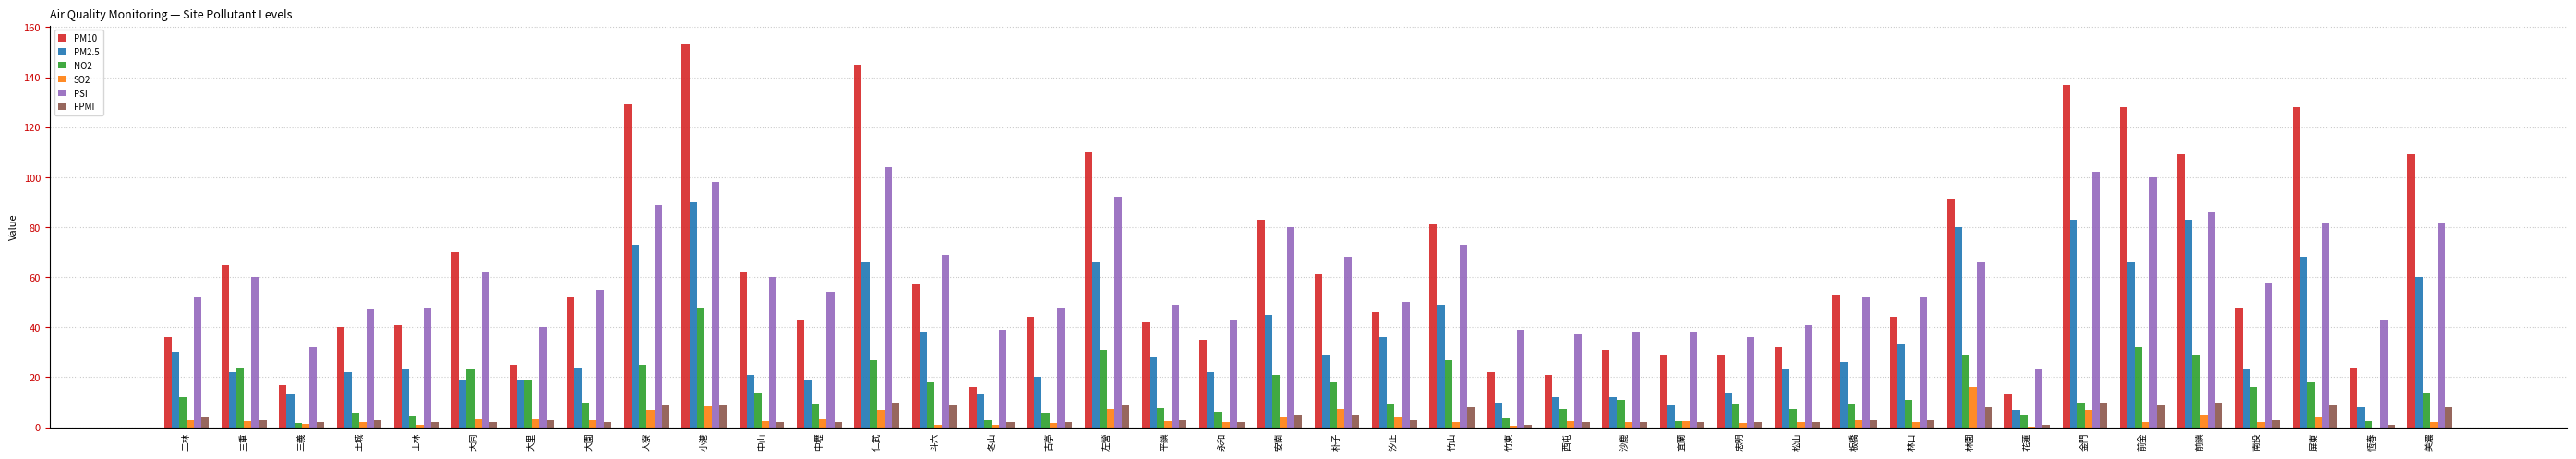

The PM2.5 series shows 32.9 at 中山. True or false?

False